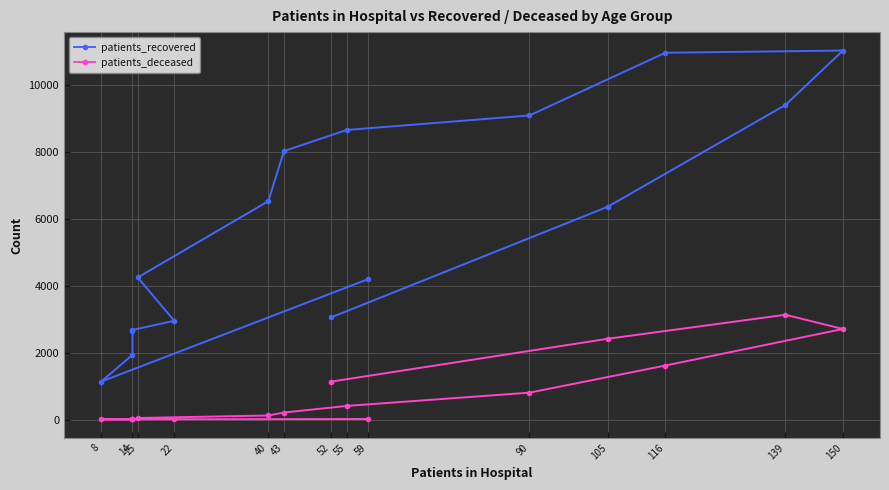

How many lines are shown in the chart?

2